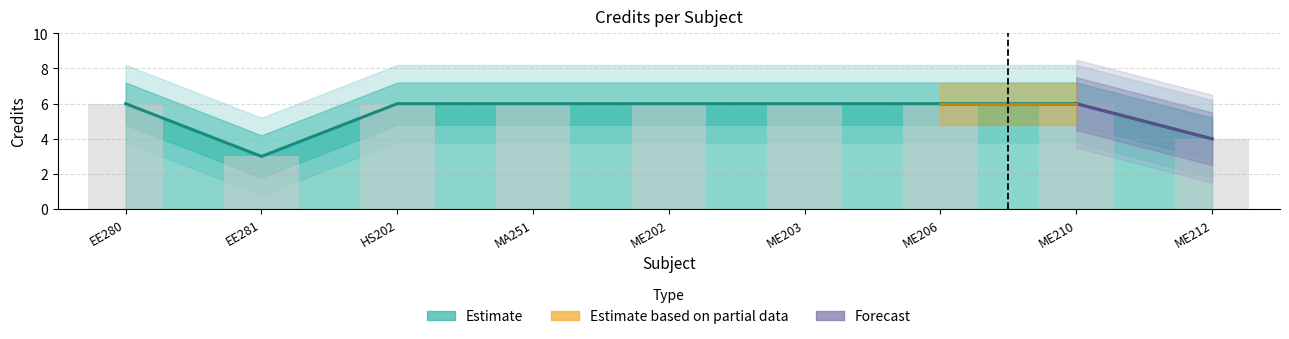

Are the bars grouped side by side (vs. stacked)?

No